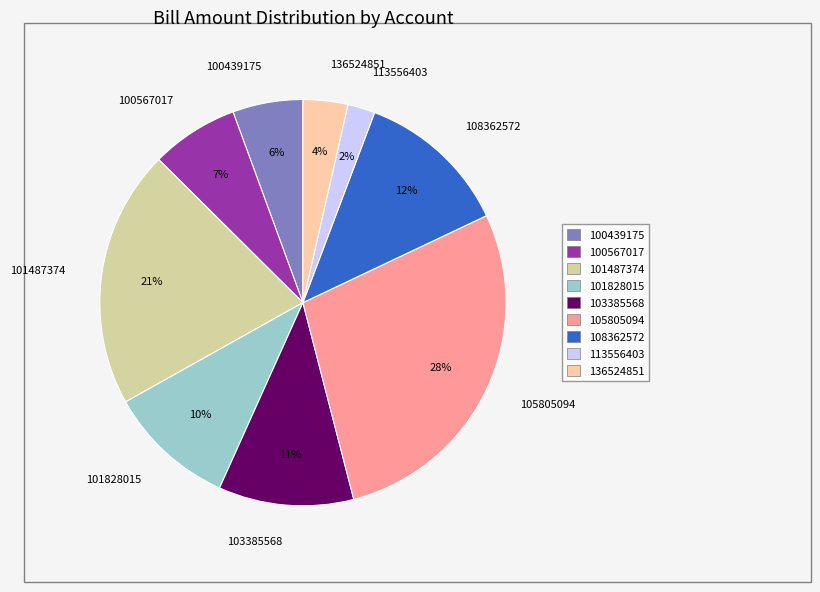

Rank the categories by value from lowest to highest.

113556403, 136524851, 100439175, 100567017, 101828015, 103385568, 108362572, 101487374, 105805094